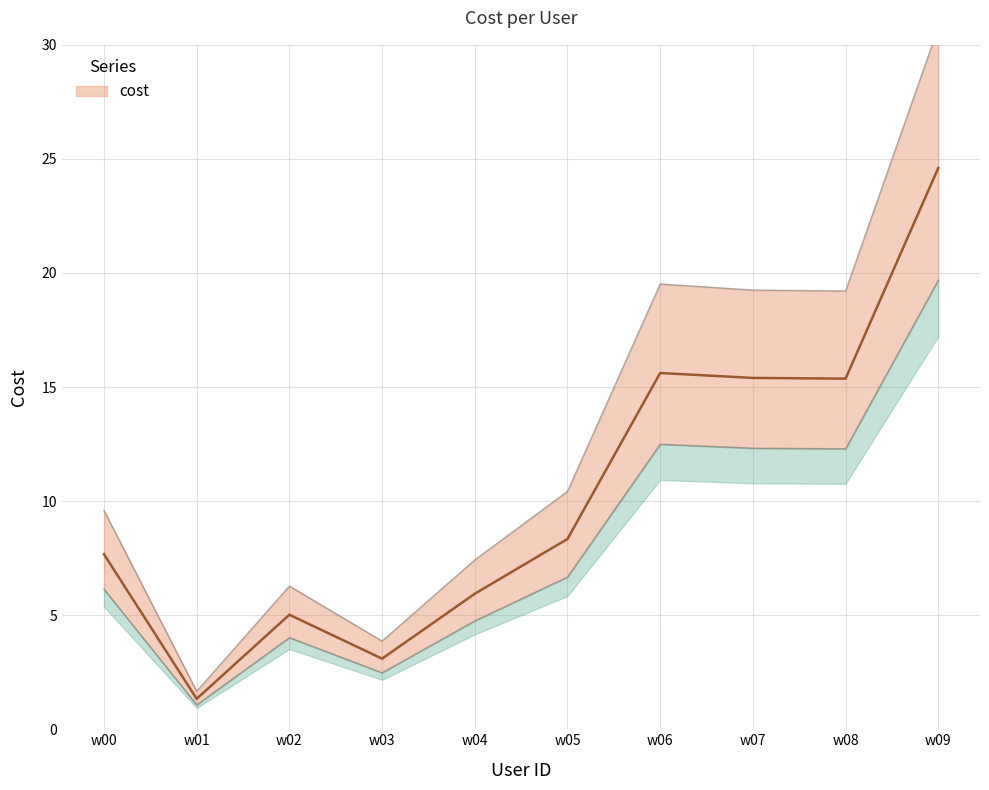

What is the smallest value displayed?

1.3